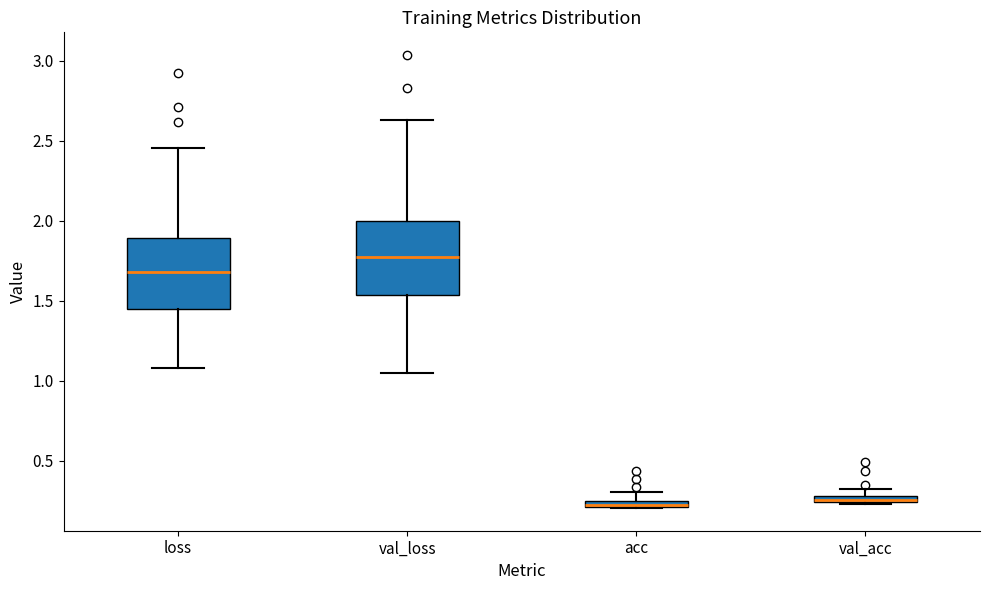

Which box's median line is the highest?

val_loss